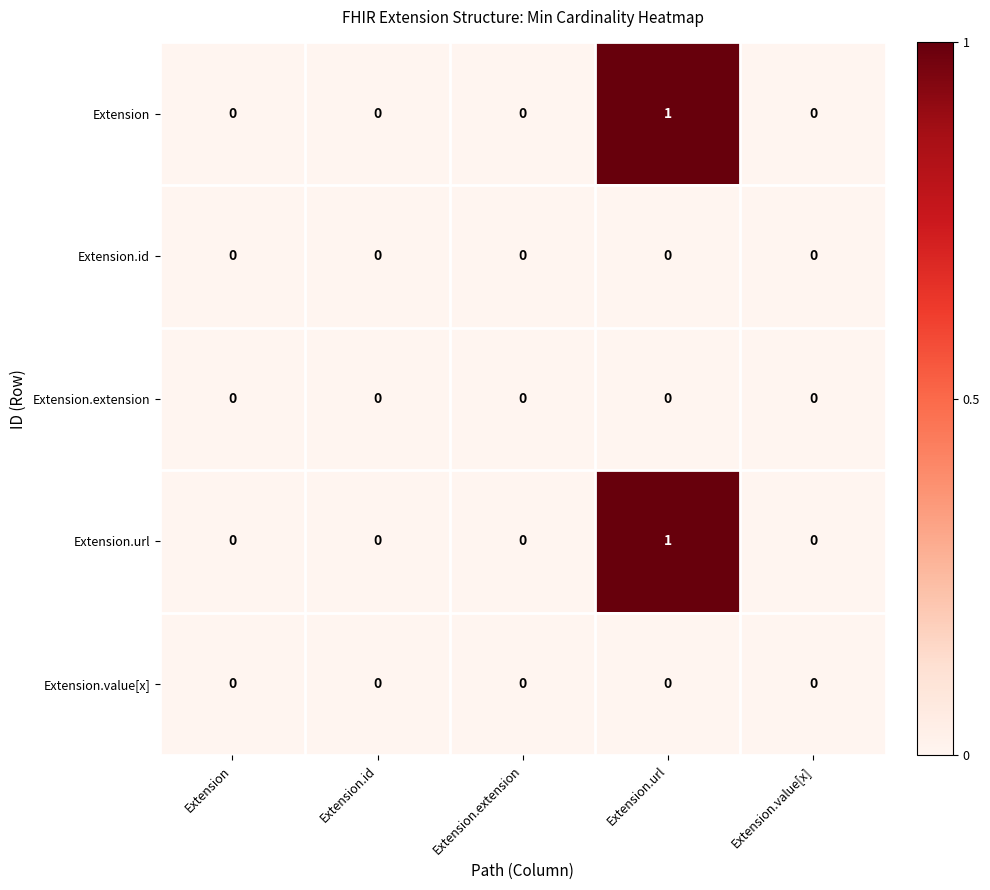

Reading left to right, extract all data points from this chart.

Extension: Extension=0	Extension.id=0	Extension.extension=0	Extension.url=1	Extension.value[x]=0
Extension.id: Extension=0	Extension.id=0	Extension.extension=0	Extension.url=0	Extension.value[x]=0
Extension.extension: Extension=0	Extension.id=0	Extension.extension=0	Extension.url=0	Extension.value[x]=0
Extension.url: Extension=0	Extension.id=0	Extension.extension=0	Extension.url=1	Extension.value[x]=0
Extension.value[x]: Extension=0	Extension.id=0	Extension.extension=0	Extension.url=0	Extension.value[x]=0